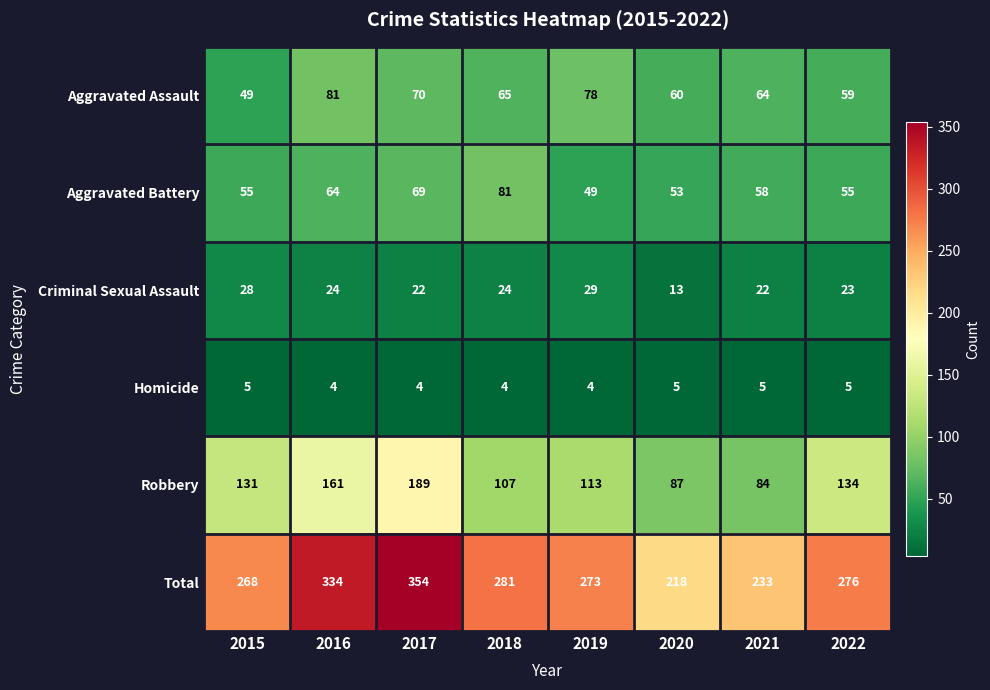

At how many categories does at least one series exceed 17?

8